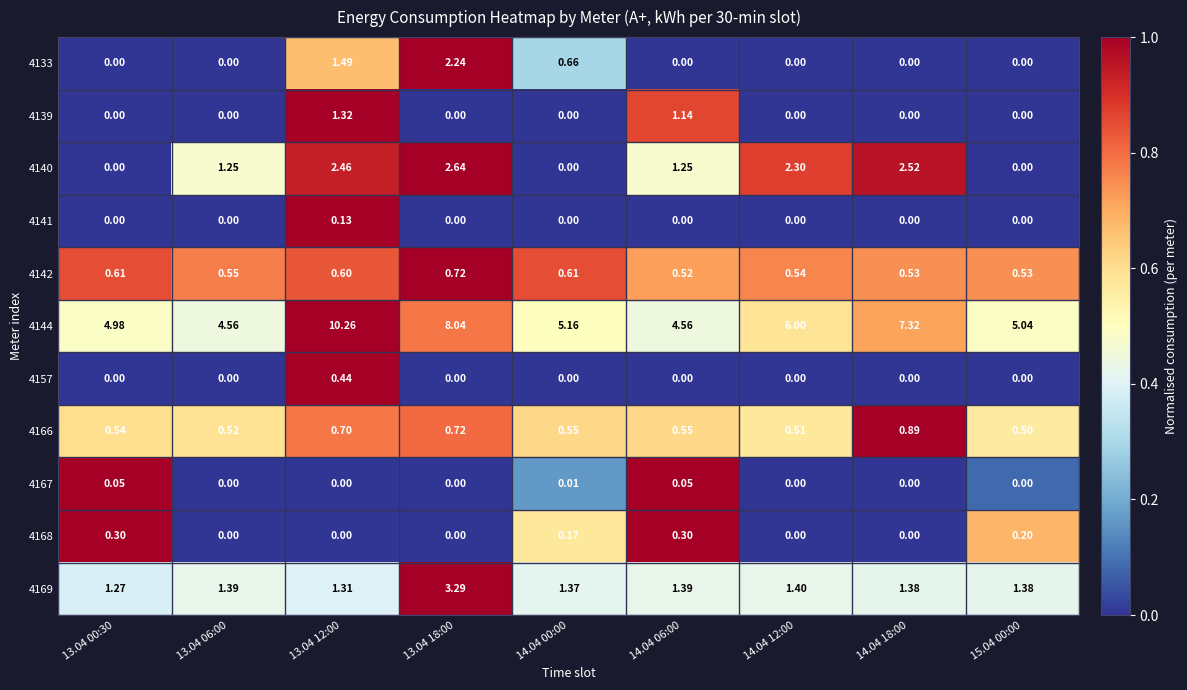

Is the value of 4168 at 15.04 00:00 greater than the value of 4141 at 13.04 18:00?

Yes